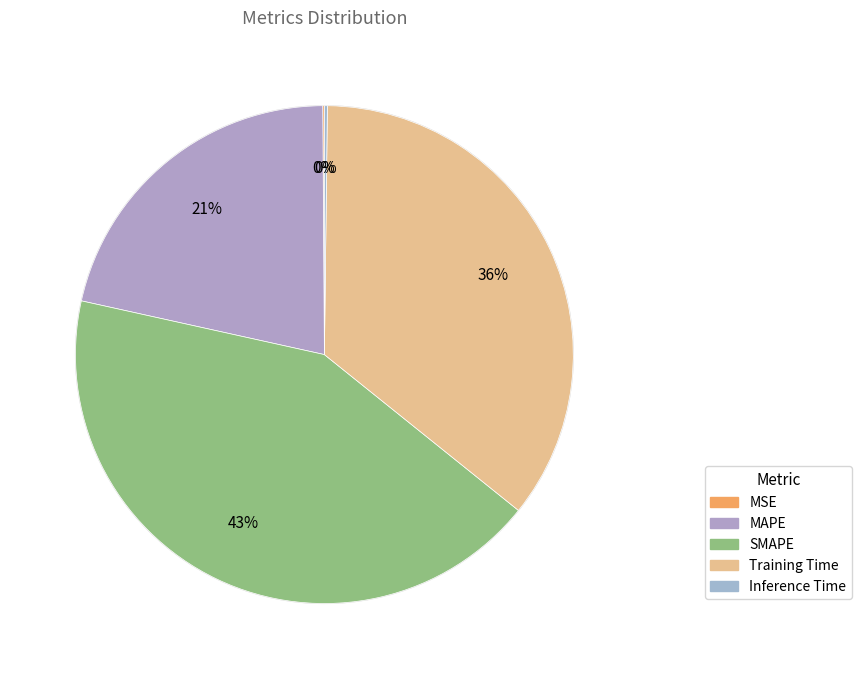

Which category has the biggest portion of the pie?

SMAPE